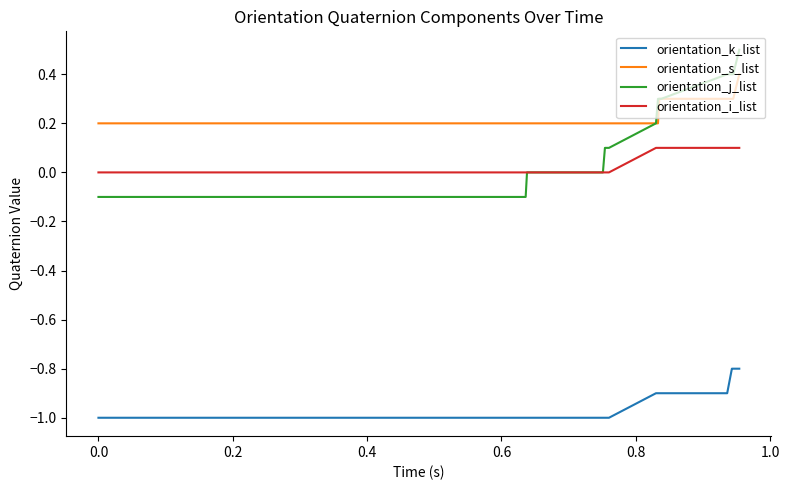

Which series has the largest range (max minus min)?

orientation_j_list